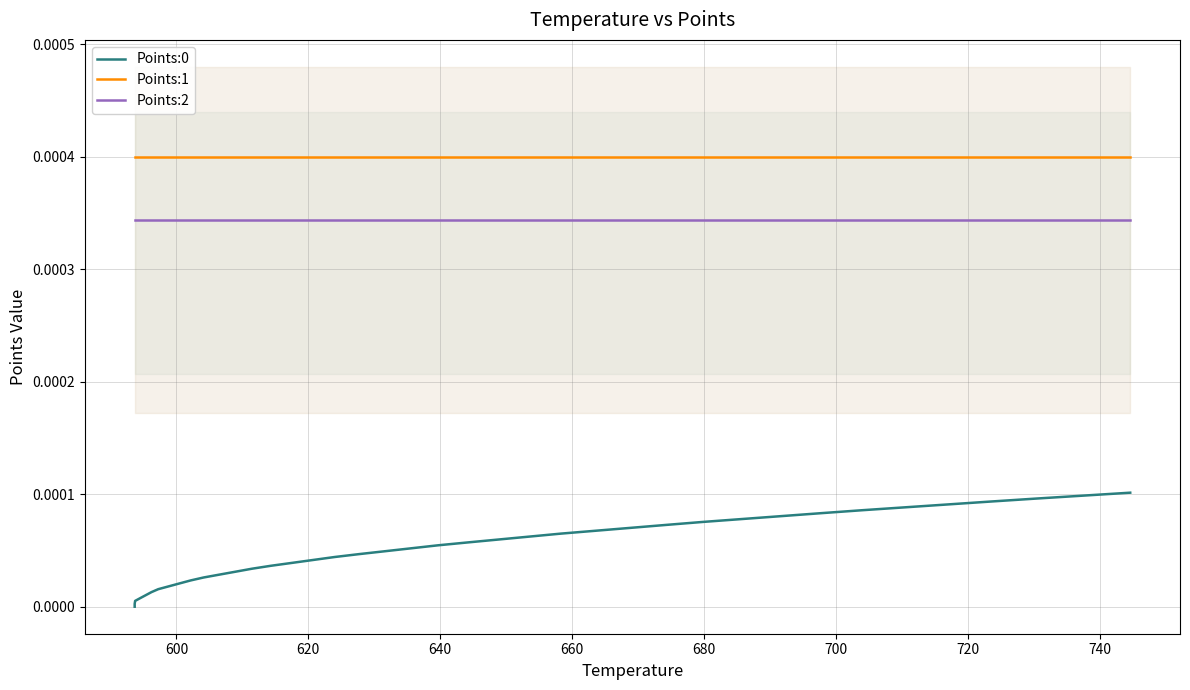

True or false: Points:1 has a value of 0.0 at 19.

False